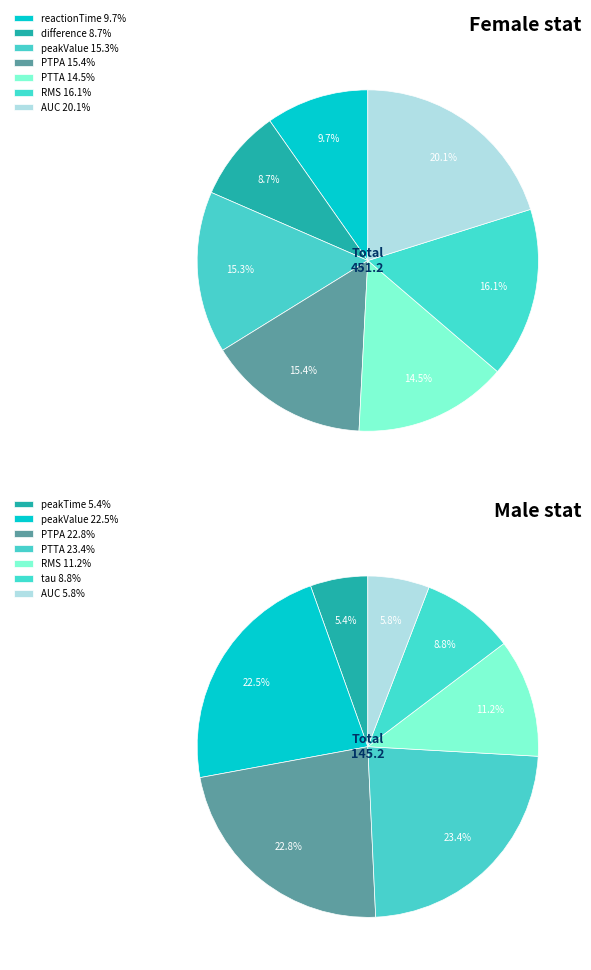

Is there any slice that represents more than half of the pie?

No